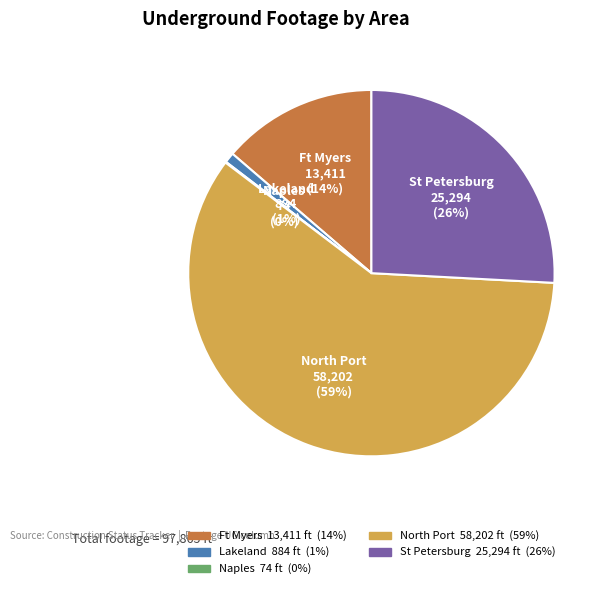

To the nearest percent, what is the average slice percentage?

20%